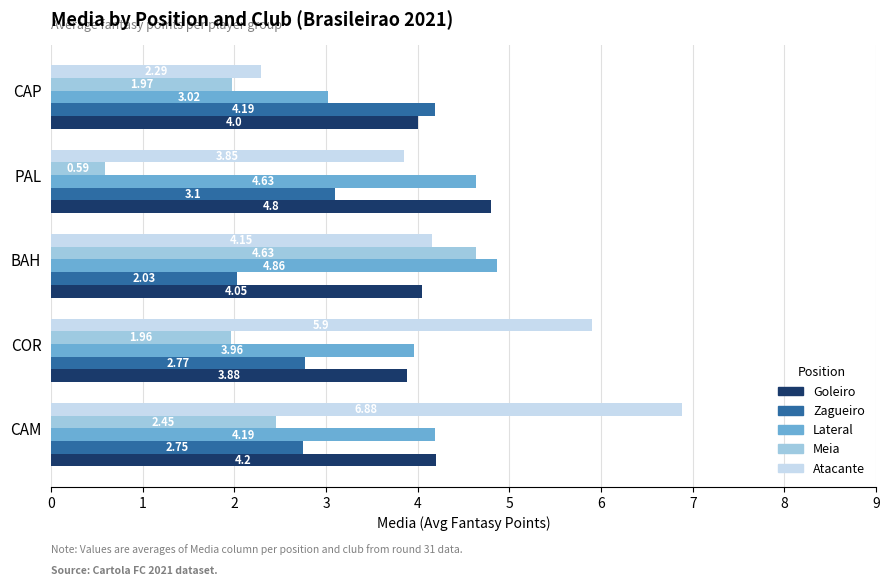

Which series changed the most between CAM and BAH?

Atacante